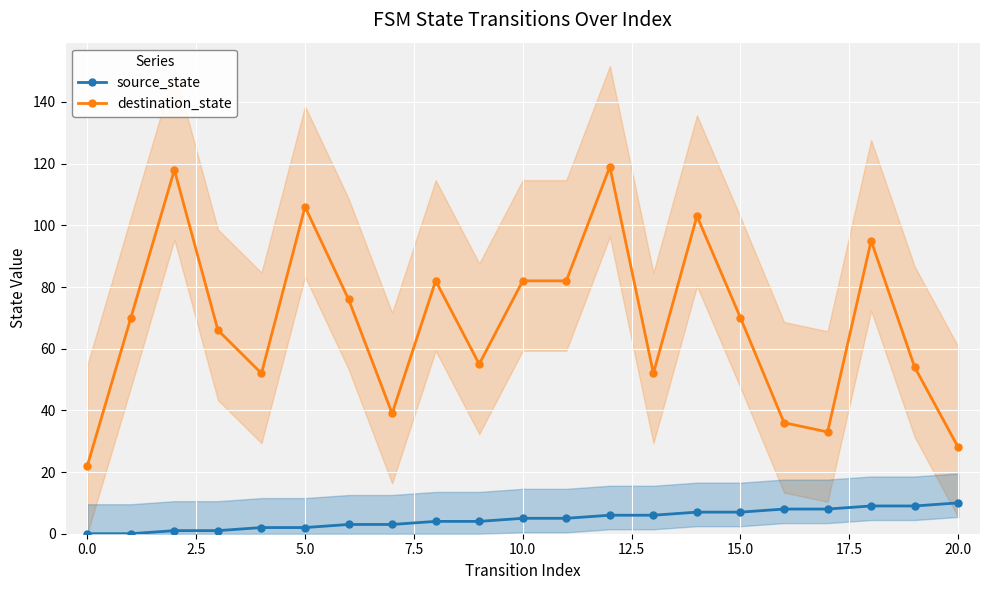

True or false: source_state and destination_state cross at least once.

False